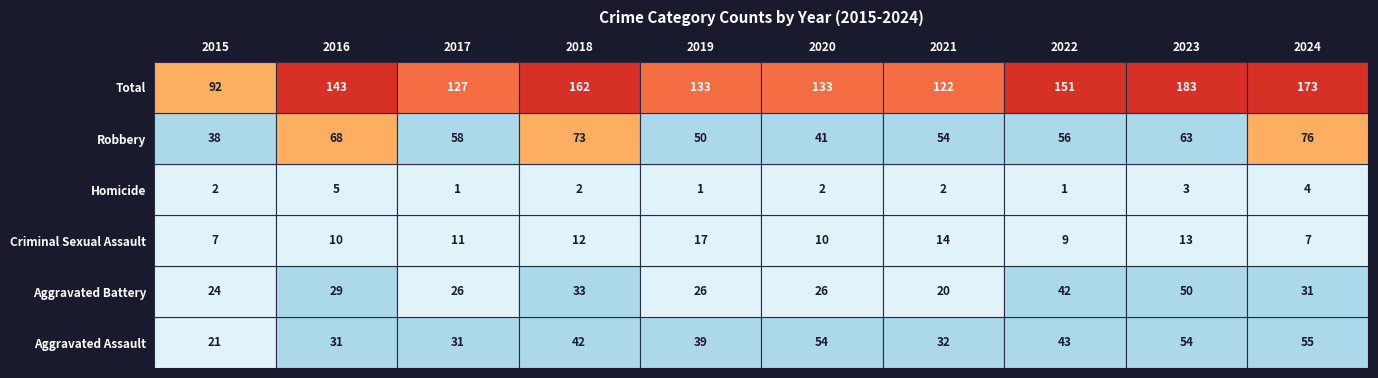

How many values in the Homicide series are below 2?

3